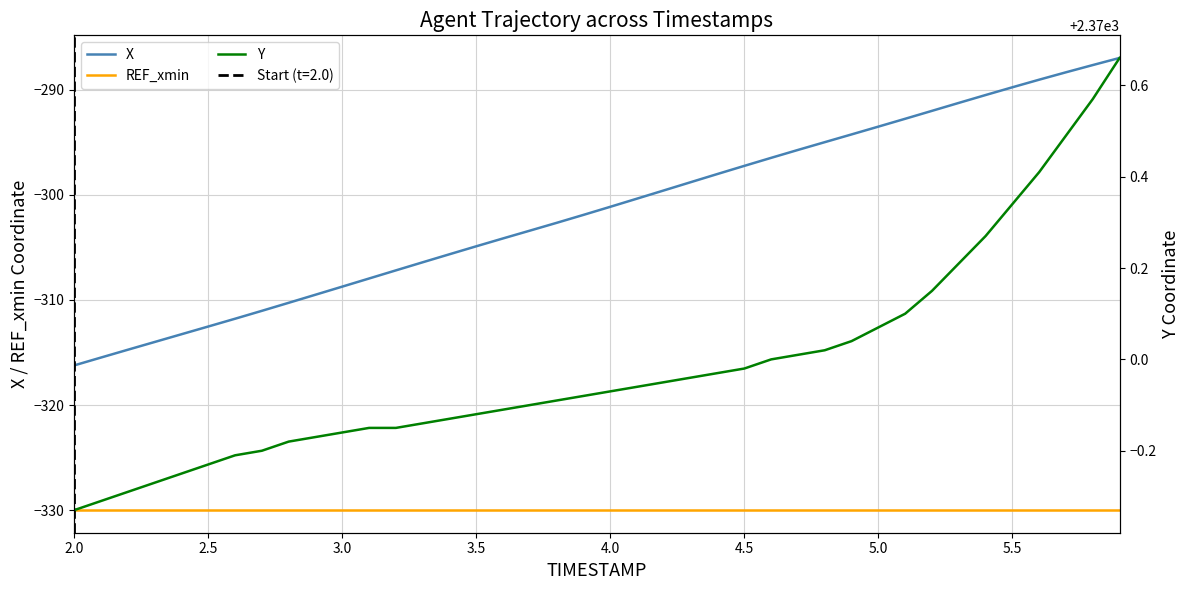

The value of X at 3.5 is -430.8. True or false?

False